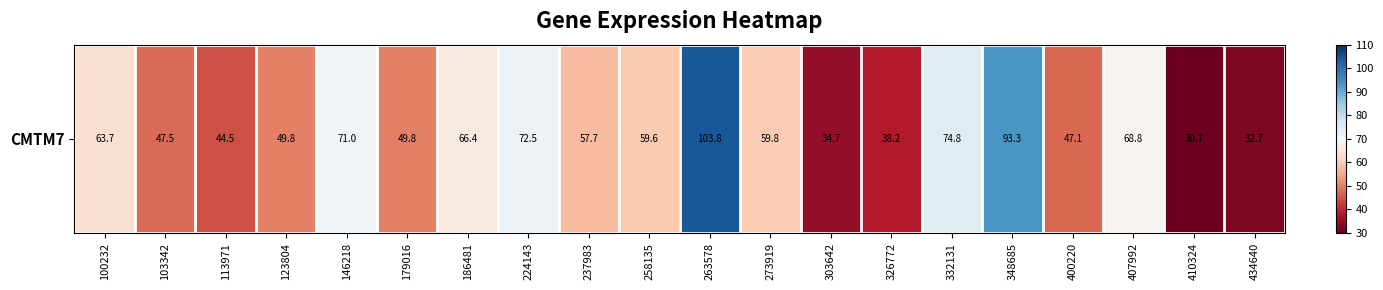

The value at 410324 is 52.1. True or false?

False